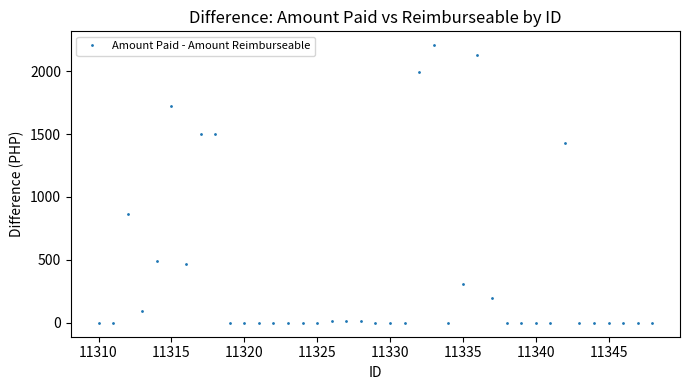

The chart shows a value of 0.0 at 11345. True or false?

True